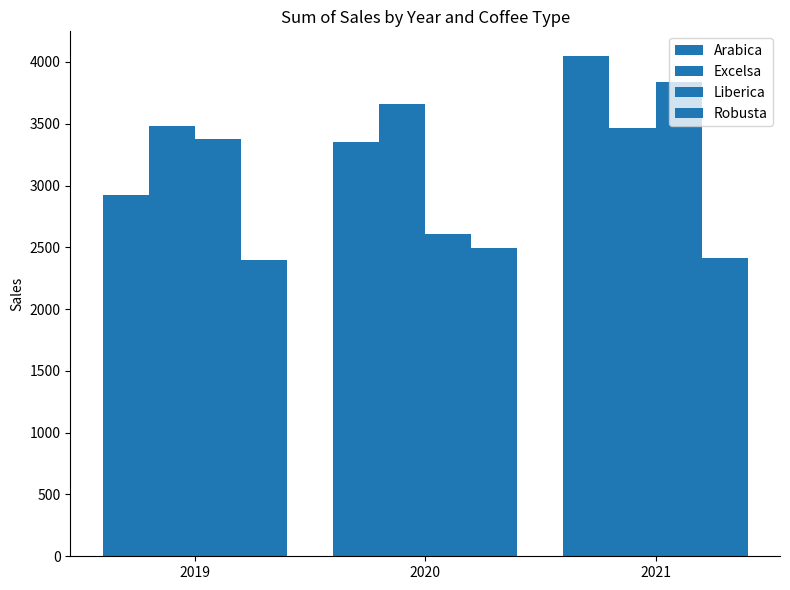

Reading left to right, extract all data points from this chart.

Arabica: 2926.6	3356.4	4045.6
Excelsa: 3481.5	3663.4	3469.6
Liberica: 3378.0	2604.5	3836.7
Robusta: 2401.1	2493.3	2414.1